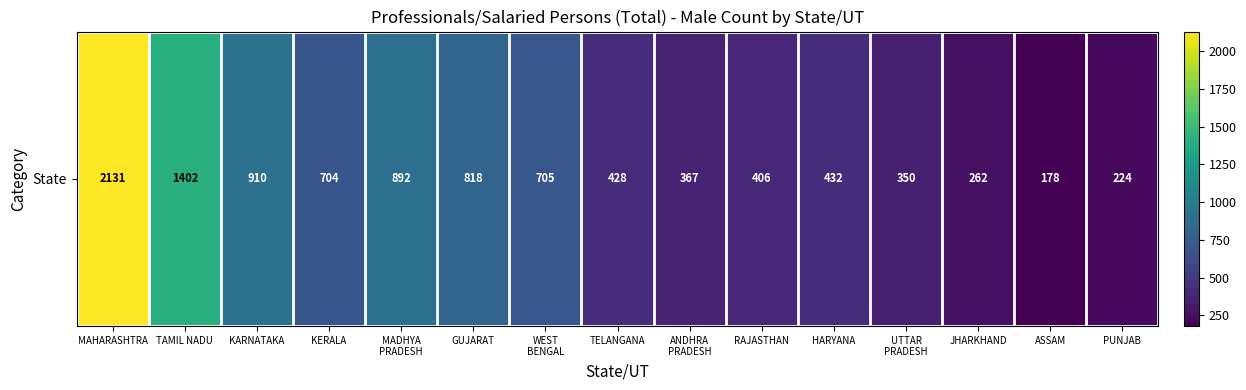

The value at RAJASTHAN is 406. True or false?

True